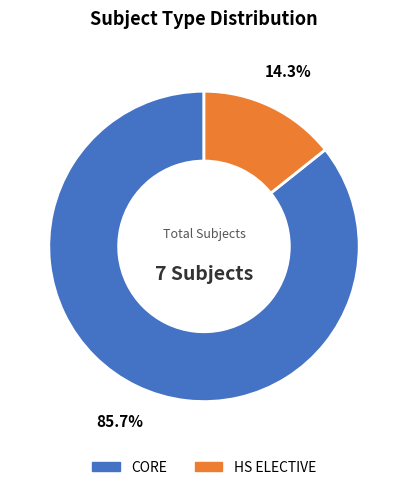

Combined, do HS ELECTIVE and CORE account for over 50%?

Yes